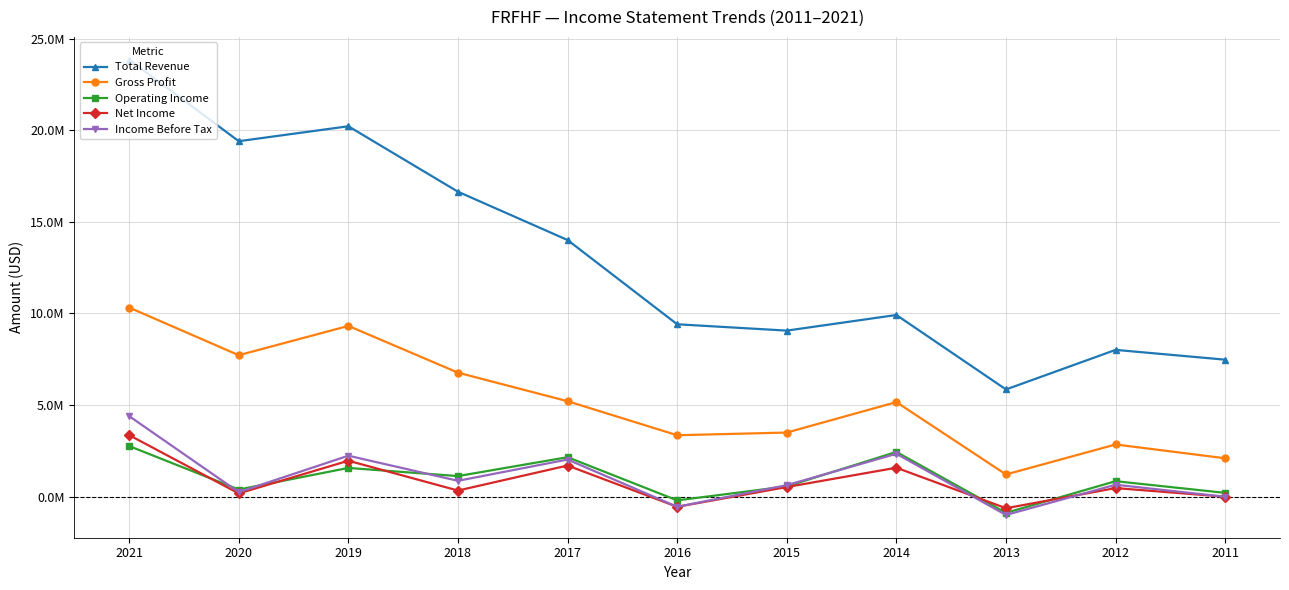

Is this an area chart (filled region under the line)?

No